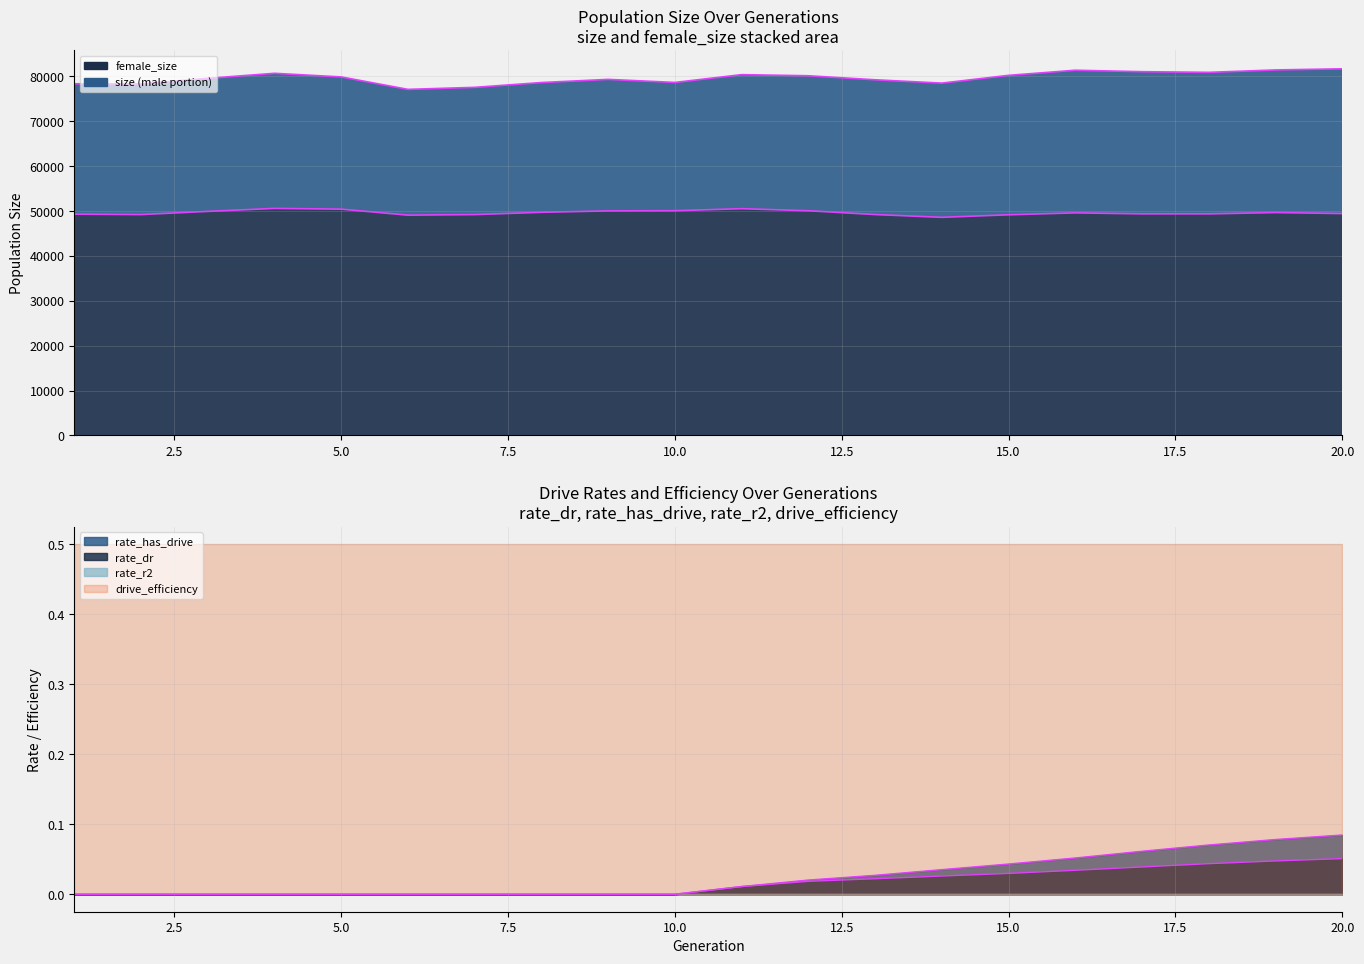

Count the number of data series in this chart.

4